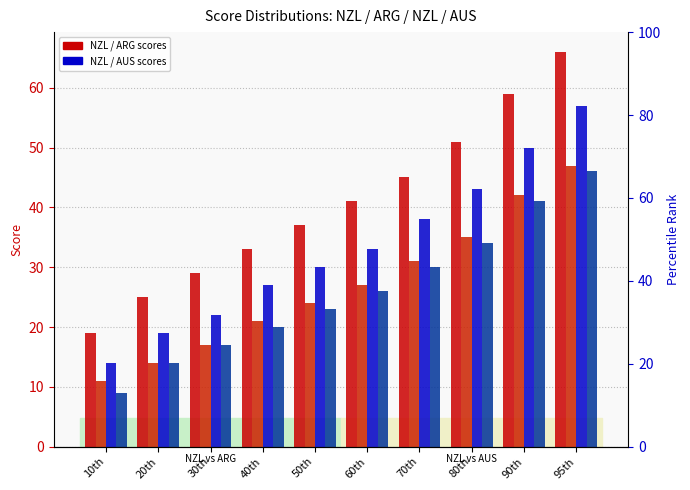

What is the total value across all series at 80th?

163